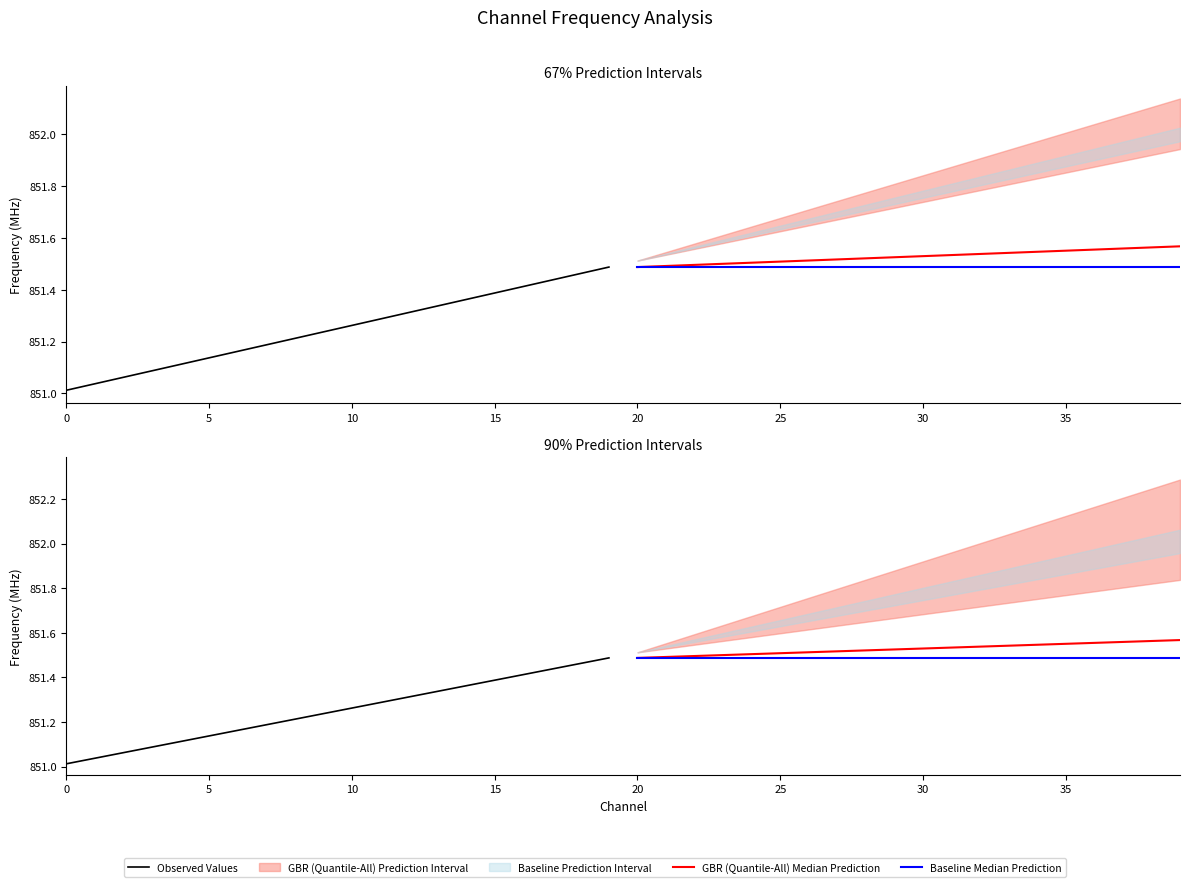

Which series has the largest total across all categories?

GBR (Quantile-All) Median Prediction